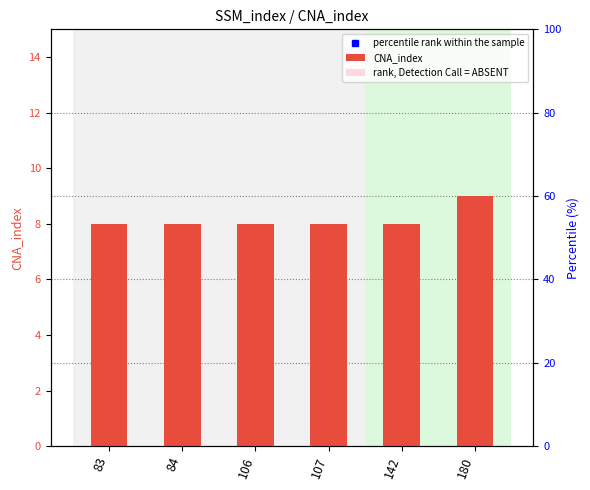

Rank the categories by value from highest to lowest.

180, 83, 84, 106, 107, 142